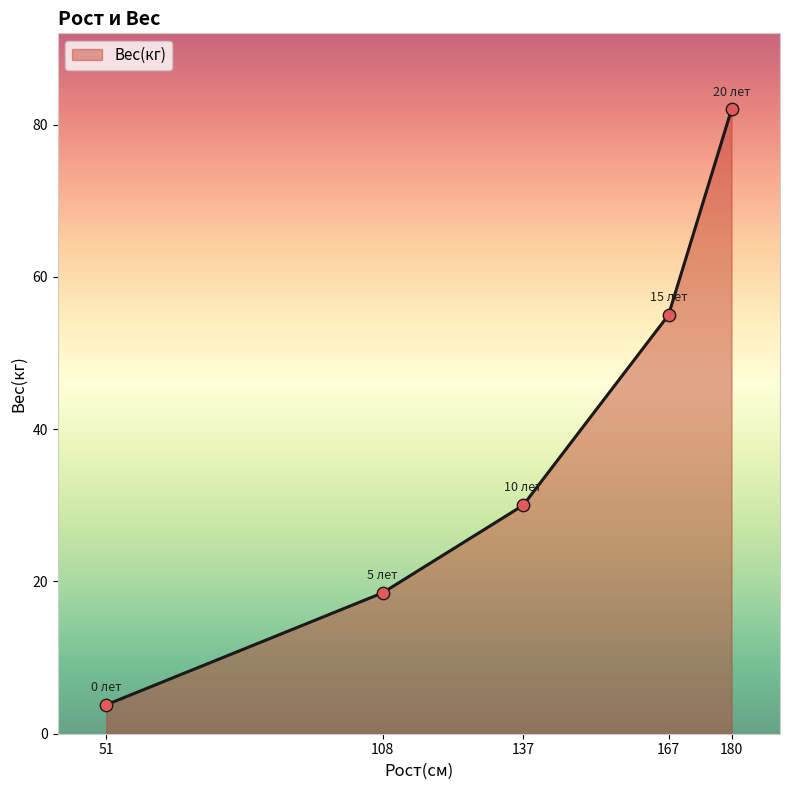

What is the ratio of the value at 180 to the value at 167?

1.5